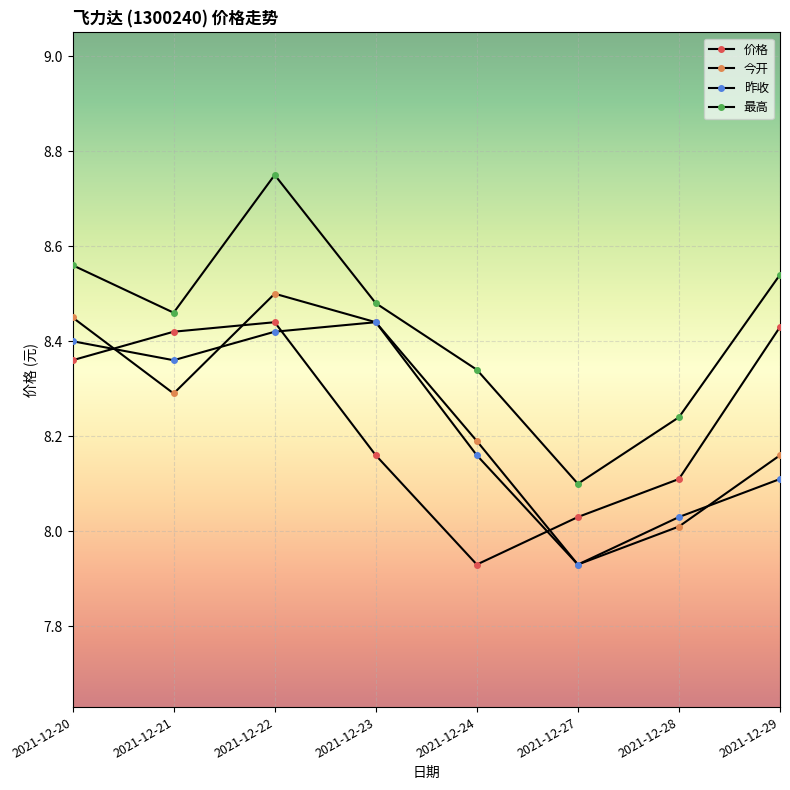

Reading right to left, what are all the values shown in this chart?

价格: 8.4	8.1	8.0	7.9	8.2	8.4	8.4	8.4
今开: 8.2	8.0	7.9	8.2	8.4	8.5	8.3	8.4
昨收: 8.1	8.0	7.9	8.2	8.4	8.4	8.4	8.4
最高: 8.5	8.2	8.1	8.3	8.5	8.8	8.5	8.6